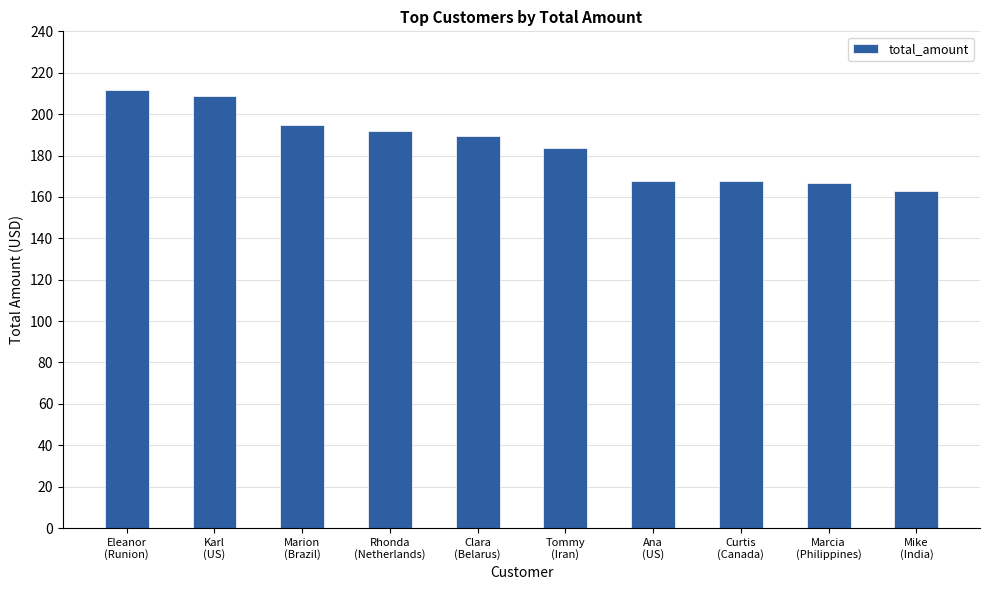

The chart shows a value of 191.6 at Rhonda
(Netherlands). True or false?

True